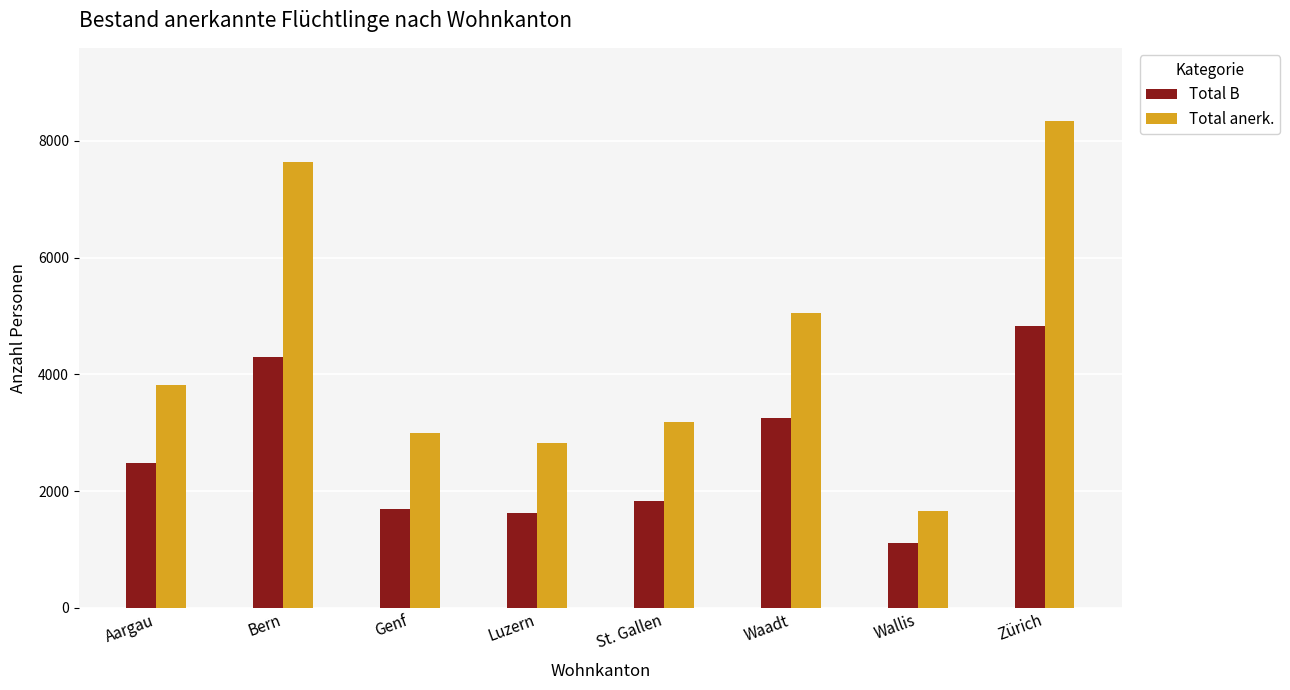

What is the value of the Total B bar at the 4th from the left?

1629